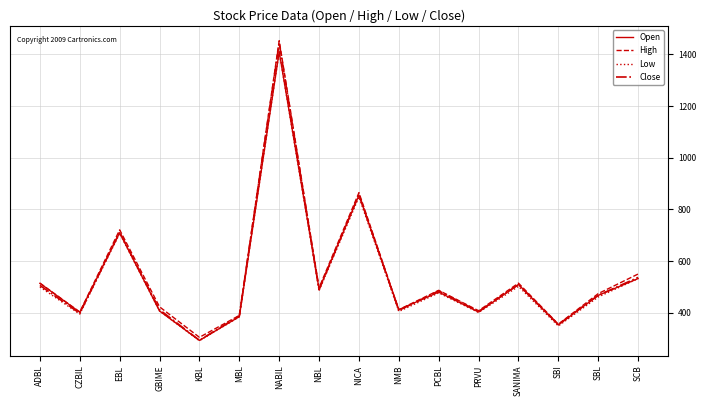

What is the difference between the second highest and minimum values in the Open series?

561.9